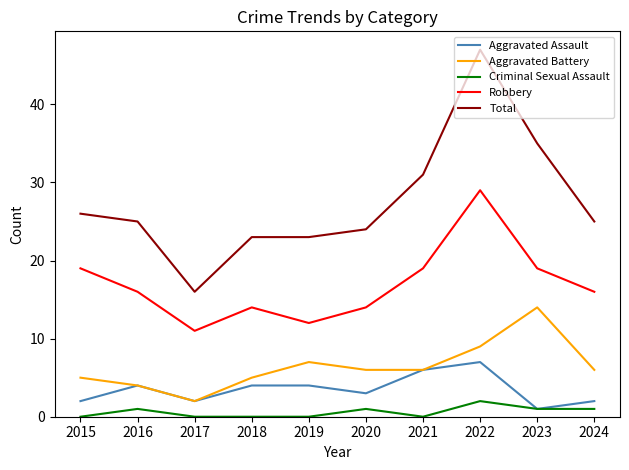

Reading right to left, extract all data points from this chart.

Aggravated Assault: 2	1	7	6	3	4	4	2	4	2
Aggravated Battery: 6	14	9	6	6	7	5	2	4	5
Criminal Sexual Assault: 1	1	2	0	1	0	0	0	1	0
Robbery: 16	19	29	19	14	12	14	11	16	19
Total: 25	35	47	31	24	23	23	16	25	26